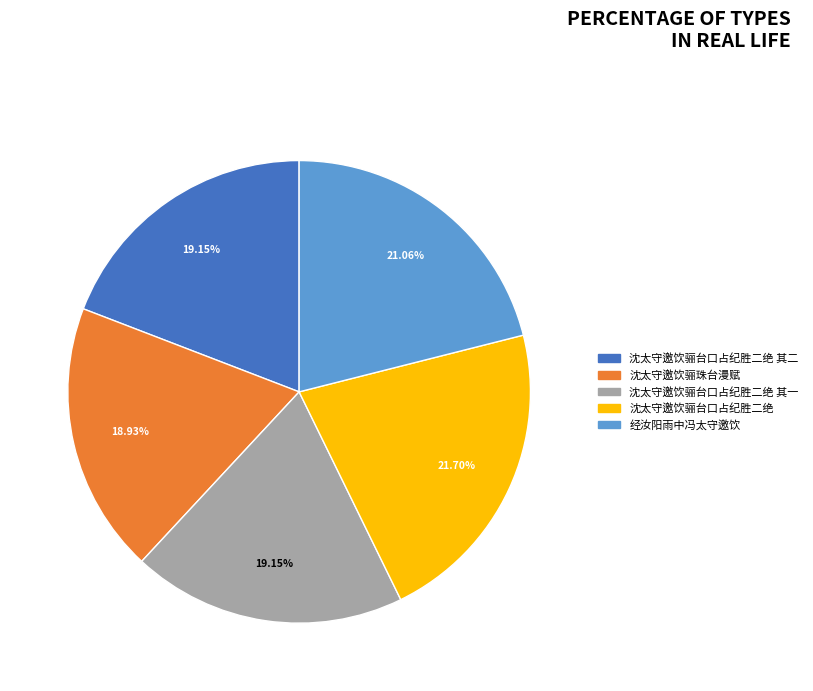

Does any single category account for the majority?

No